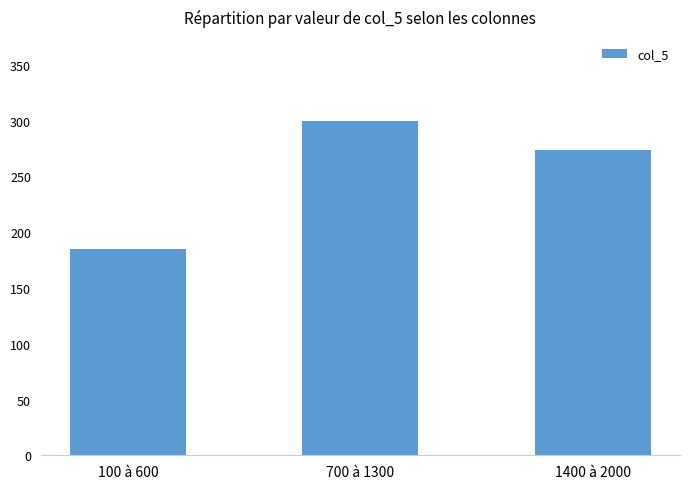

Rank the categories by value from lowest to highest.

100 à 600, 1400 à 2000, 700 à 1300